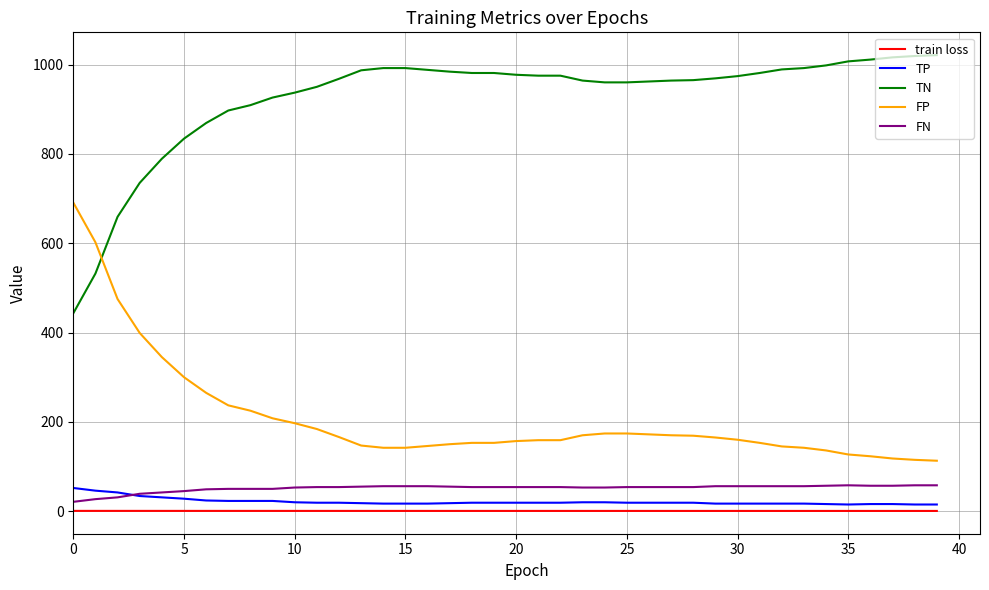

Which series has the largest total across all categories?

TN